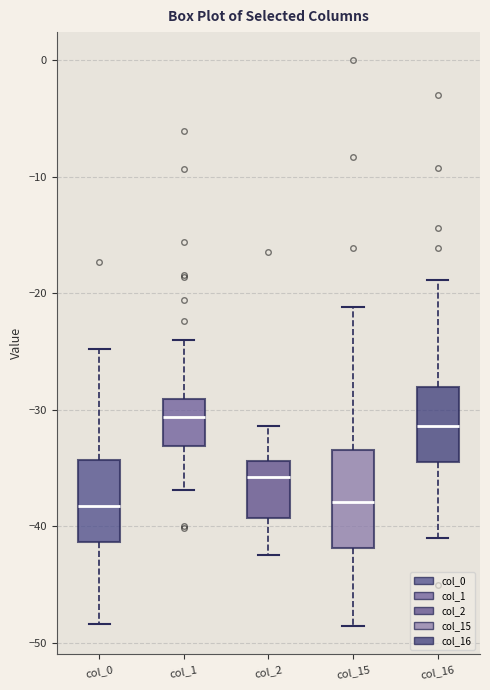

Reading left to right, transcribe this box plot: for each box, give where its median line is, the range the box spans, and where its two whiskers end, as read against the y-axis. The values are not printed on the chart, so give them approximately, as read against the axis.

col_0: median -38, box -41 to -34, whiskers -48 to -25
col_1: median -31, box -33 to -29, whiskers -37 to -24
col_2: median -36, box -39 to -34, whiskers -42 to -31
col_15: median -38, box -42 to -33, whiskers -49 to -21
col_16: median -31, box -34 to -28, whiskers -41 to -19